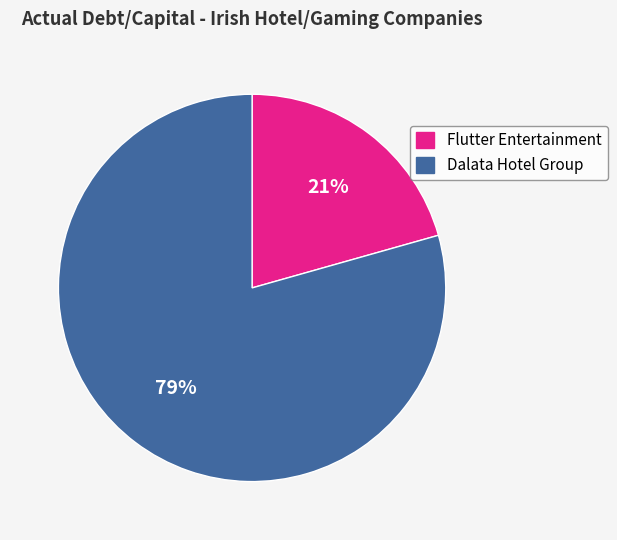

To the nearest percent, what percentage of the pie is Flutter Entertainment?

21%